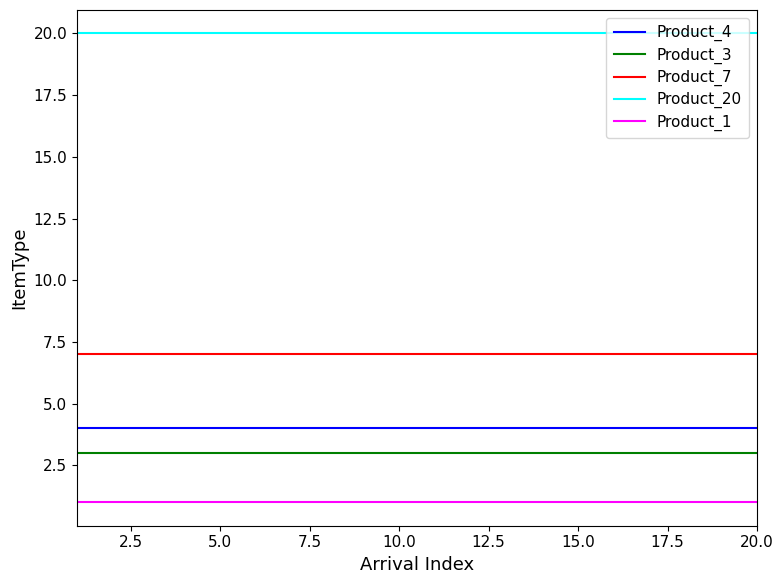

What is the maximum value shown in the chart?

20